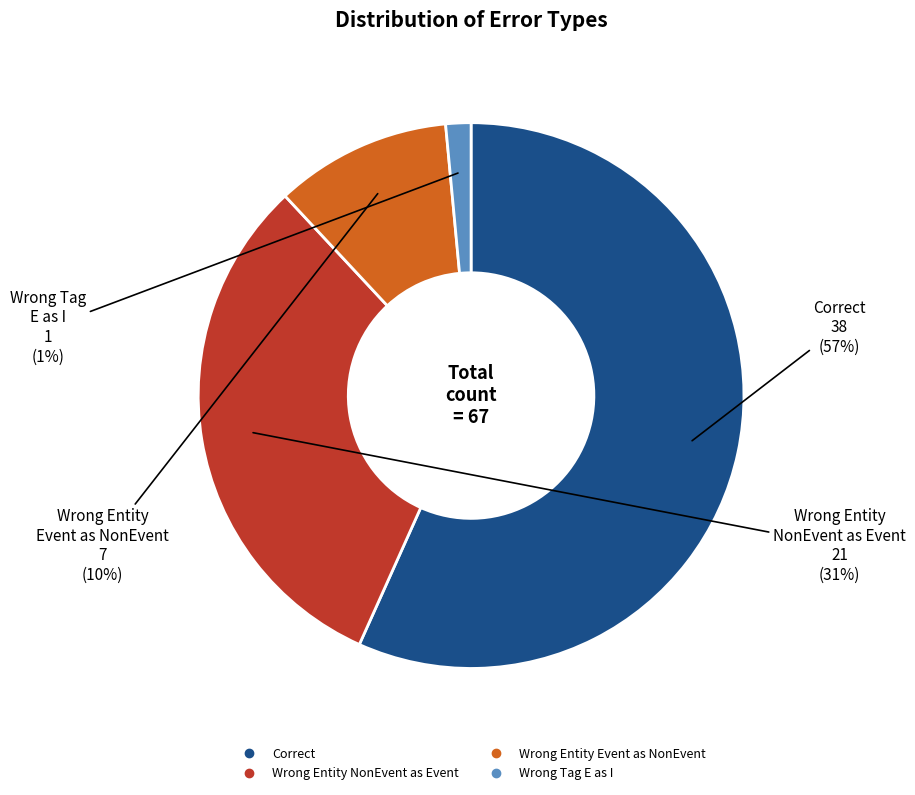

To the nearest percent, what is the average slice percentage?

25%